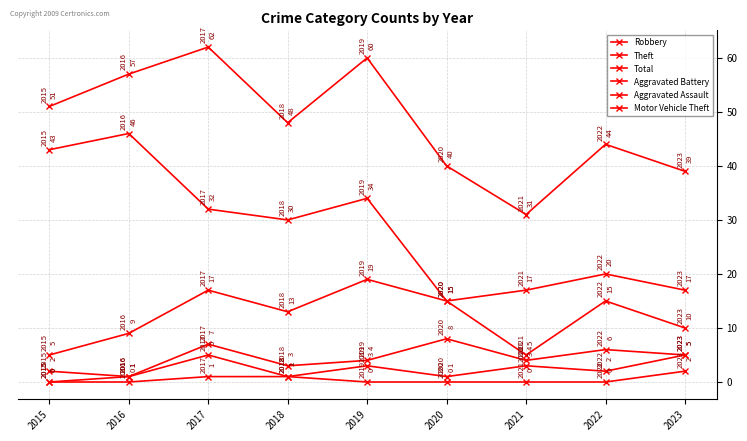

True or false: Aggravated Assault and Robbery cross at least once.

False